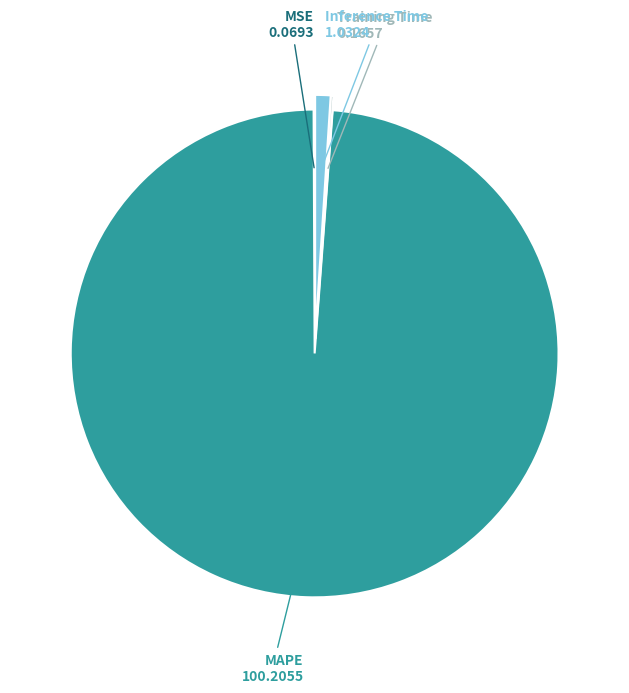

The MAPE slice represents 89% of the pie. True or false?

False